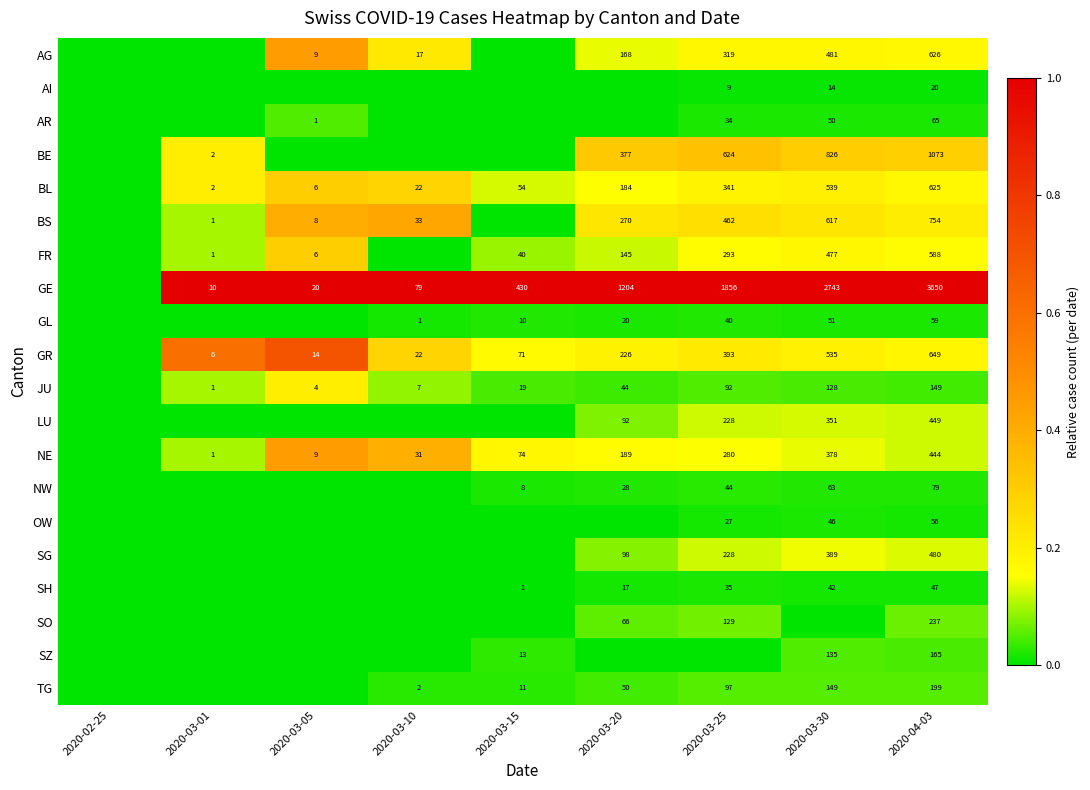

What is the sum of the JU values at 2020-03-20 and 2020-03-01?

45